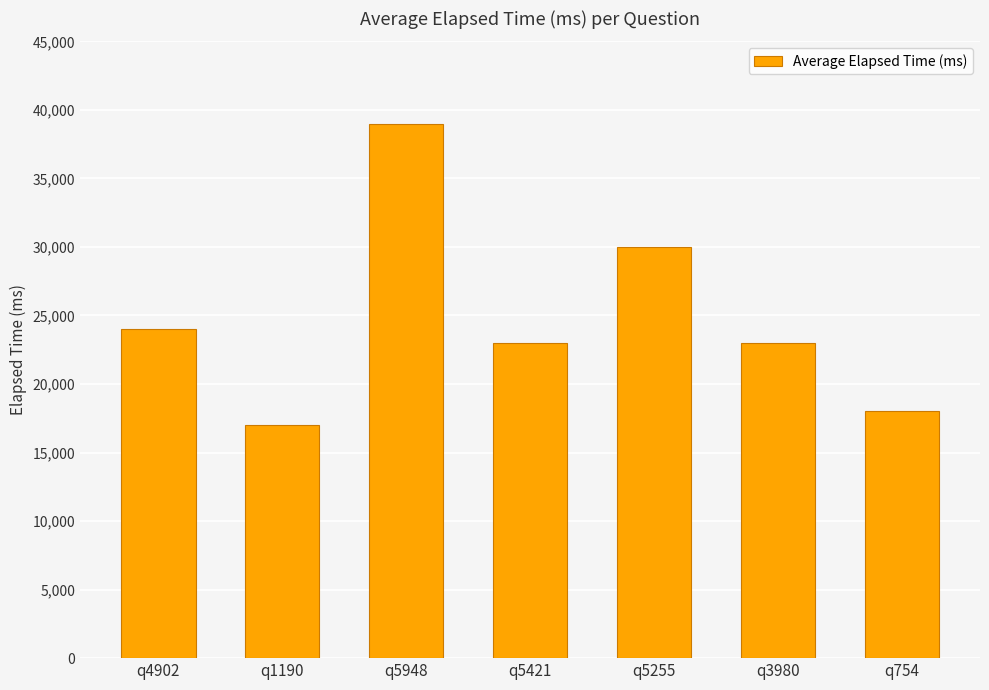

What is the change in value from q1190 to q5948?

+22000